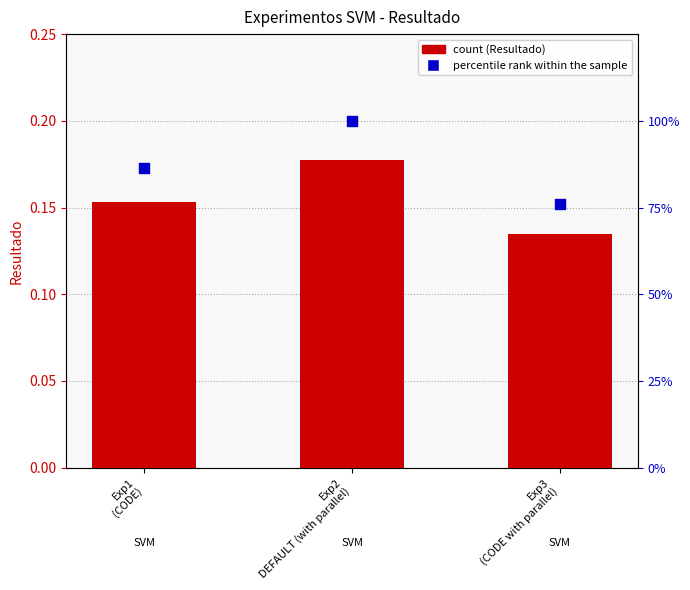

Which series reaches the minimum Y coordinate?

Resultado